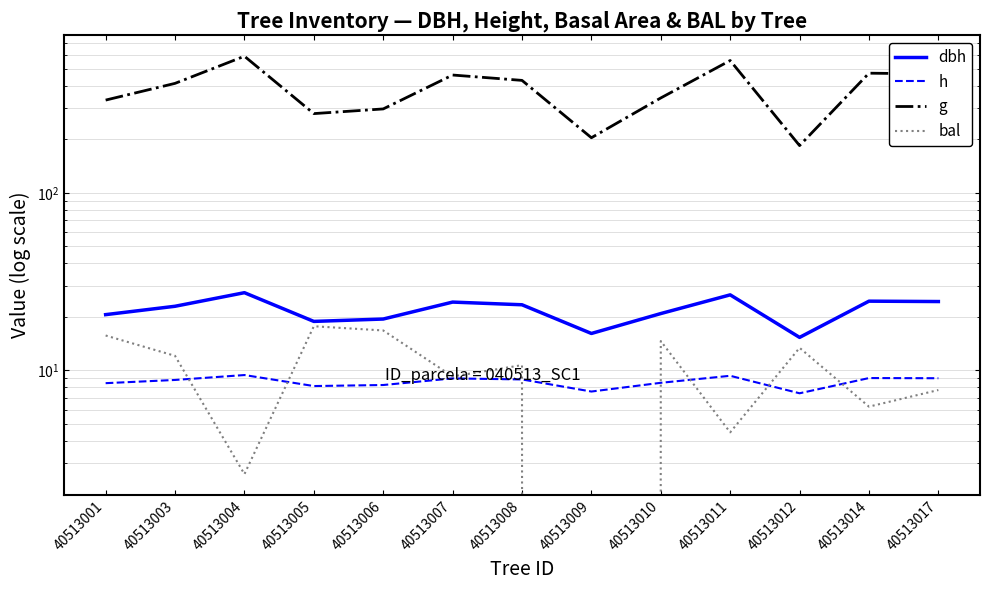

Reading right to left, transcribe all the data shown in this chart.

dbh: 40513017=24.4	40513014=24.5	40513012=15.3	40513011=26.6	40513010=20.9	40513009=16.1	40513008=23.4	40513007=24.2	40513006=19.4	40513005=18.9	40513004=27.4	40513003=22.9	40513001=20.6
h: 40513017=9.0	40513014=9.0	40513012=7.4	40513011=9.3	40513010=8.5	40513009=7.6	40513008=8.9	40513007=9.0	40513006=8.3	40513005=8.2	40513004=9.4	40513003=8.8	40513001=8.5
g: 40513017=467.1	40513014=471.7	40513012=184.4	40513011=555.9	40513010=342.1	40513009=204.2	40513008=429.6	40513007=460.6	40513006=296.7	40513005=279.2	40513004=587.8	40513003=413.4	40513001=332.7
bal: 40513017=7.7	40513014=6.2	40513012=13.4	40513011=4.5	40513010=14.6	40513009=0.0	40513008=10.7	40513007=9.2	40513006=16.8	40513005=17.7	40513004=2.6	40513003=12.1	40513001=15.7